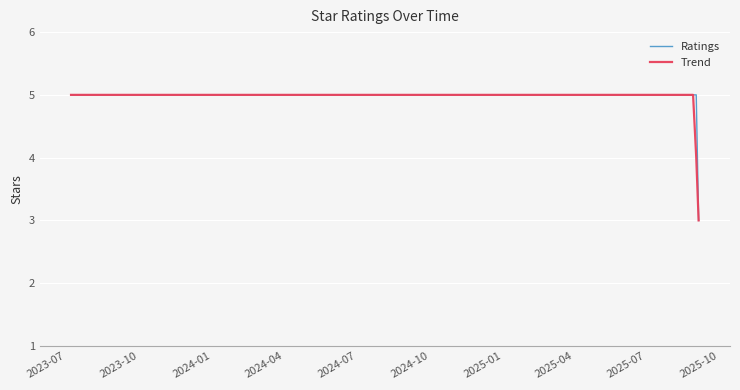

How many series are shown in this chart?

2